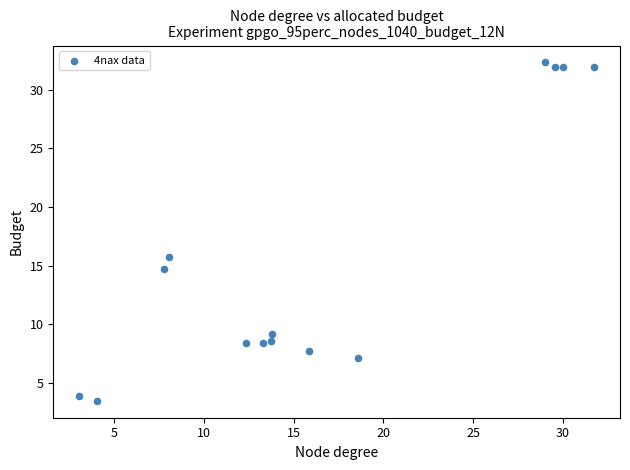

What Y value in the scatter plot is closest to 17?

15.7